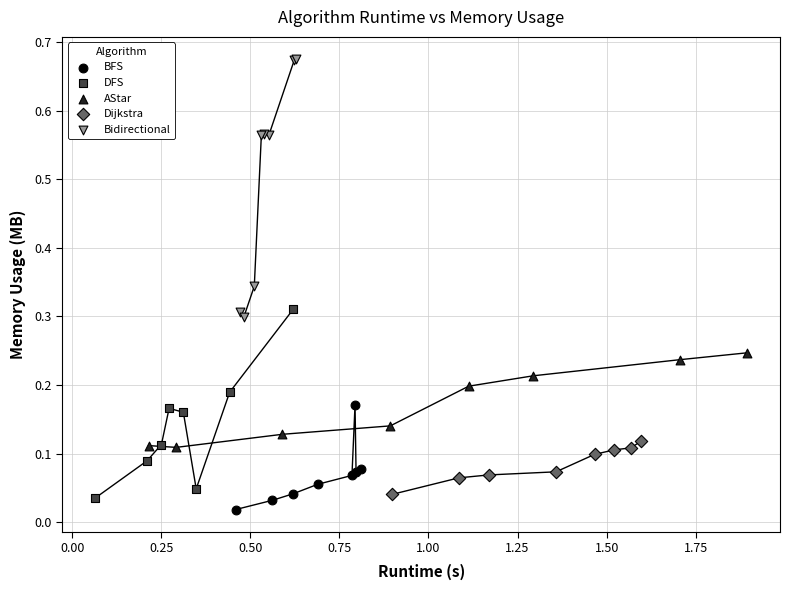

Which series contains the highest Y value?

Bidirectional